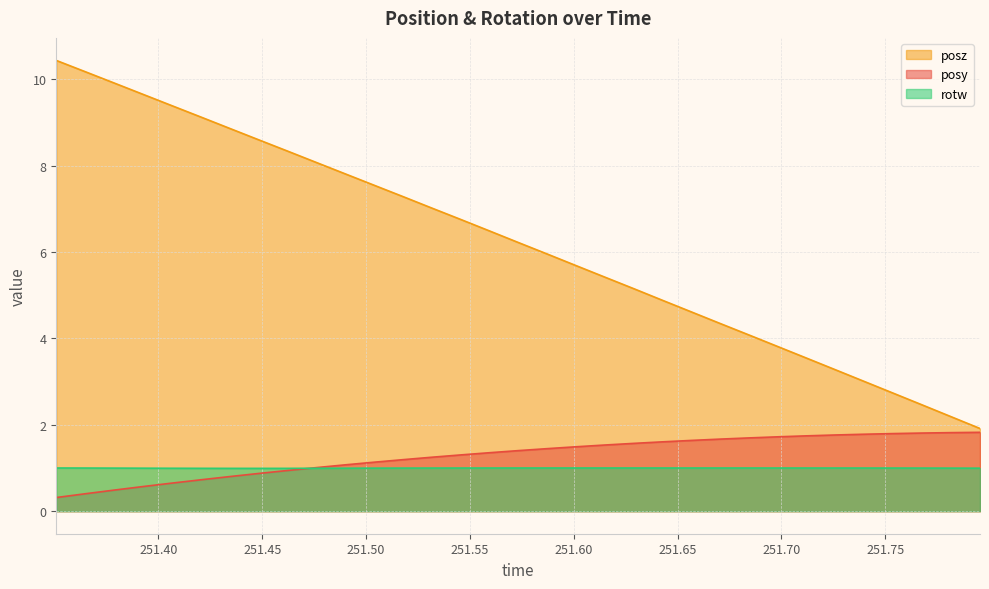

What is the value of the rotw point at the 23rd from the left?

1.0